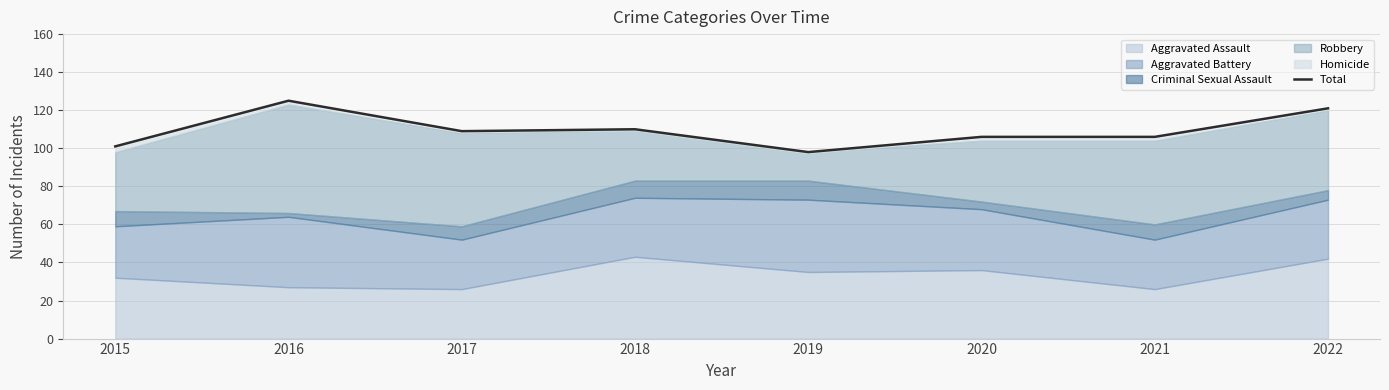

What is the value of the 8th point from the left?

121